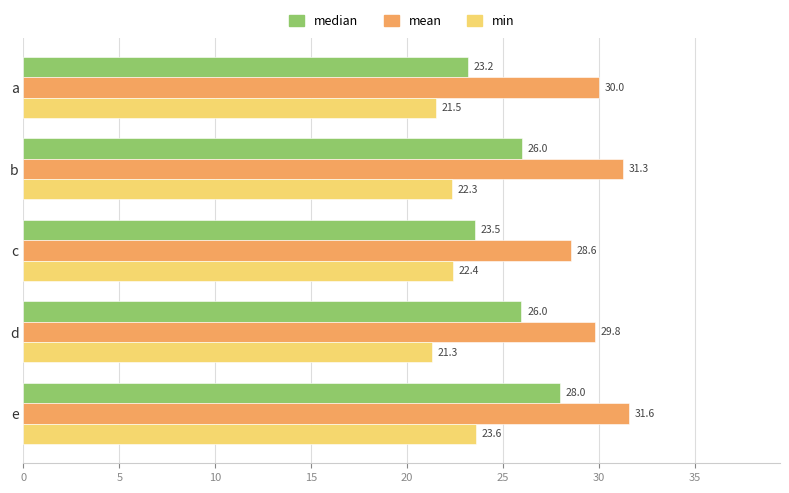

What are all the series names shown in the legend?

median, mean, min